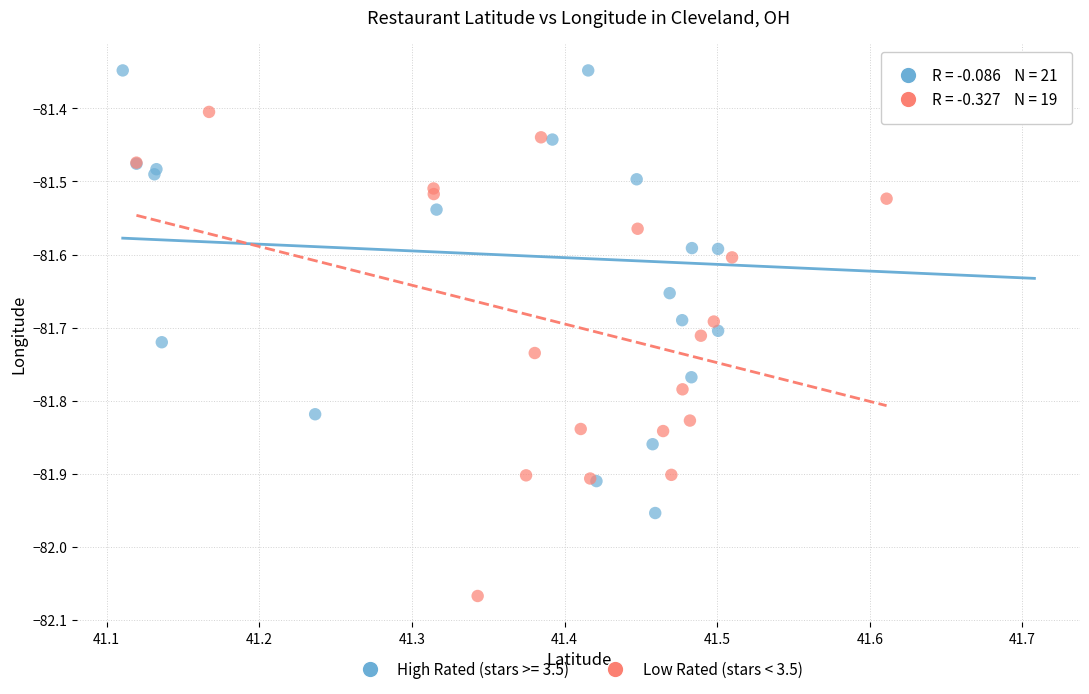

Which series reaches the minimum Y coordinate?

Low Rated (stars < 3.5)